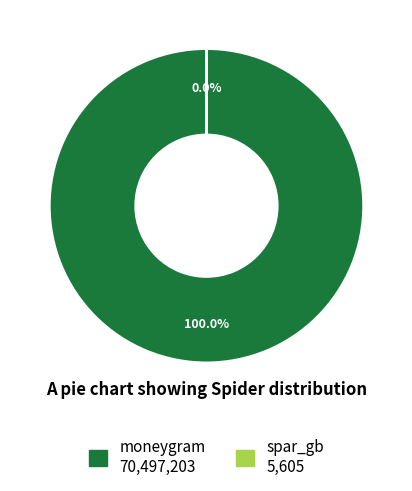

Between moneygram and spar_gb, which is larger?

moneygram